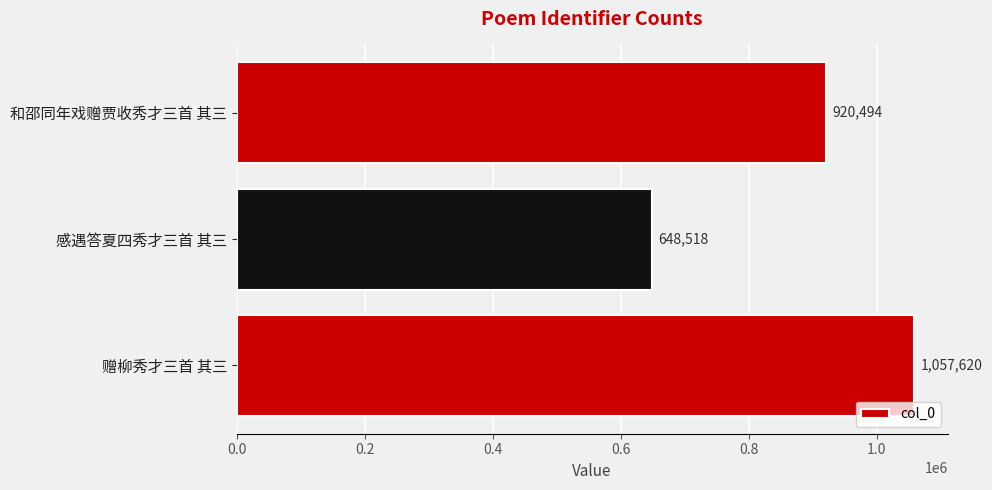

How many bars are there in total?

3